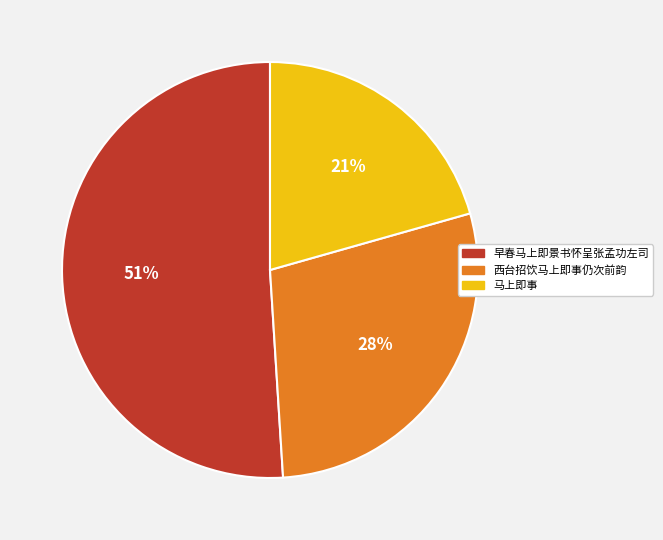

To the nearest percent, what percentage of the pie is 马上即事?

21%